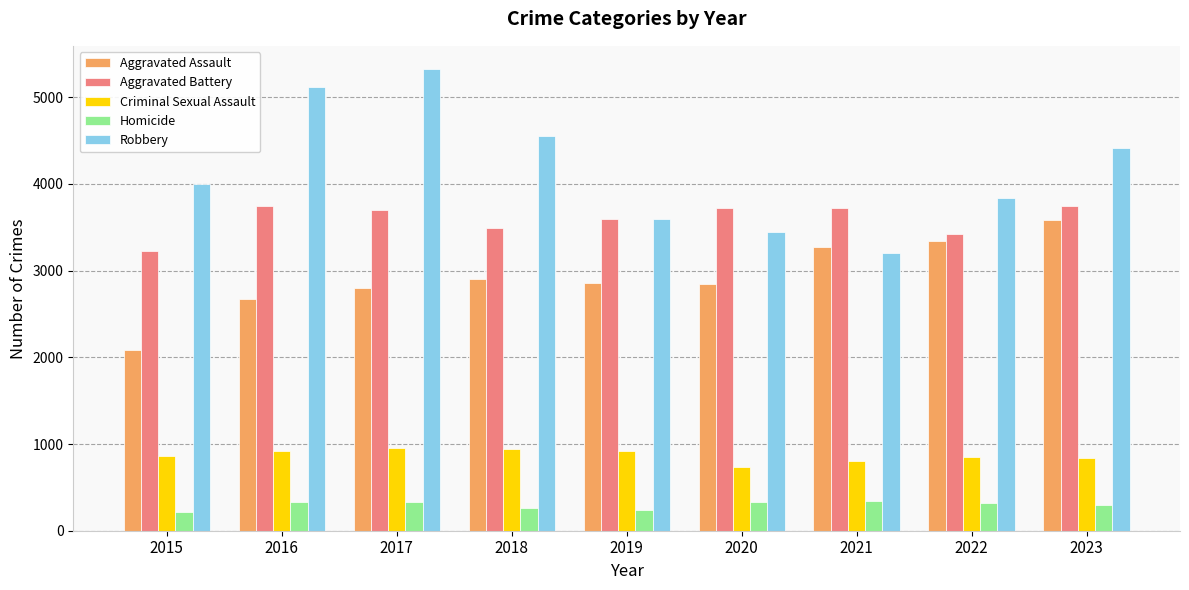

What is the minimum value shown in the chart?

215